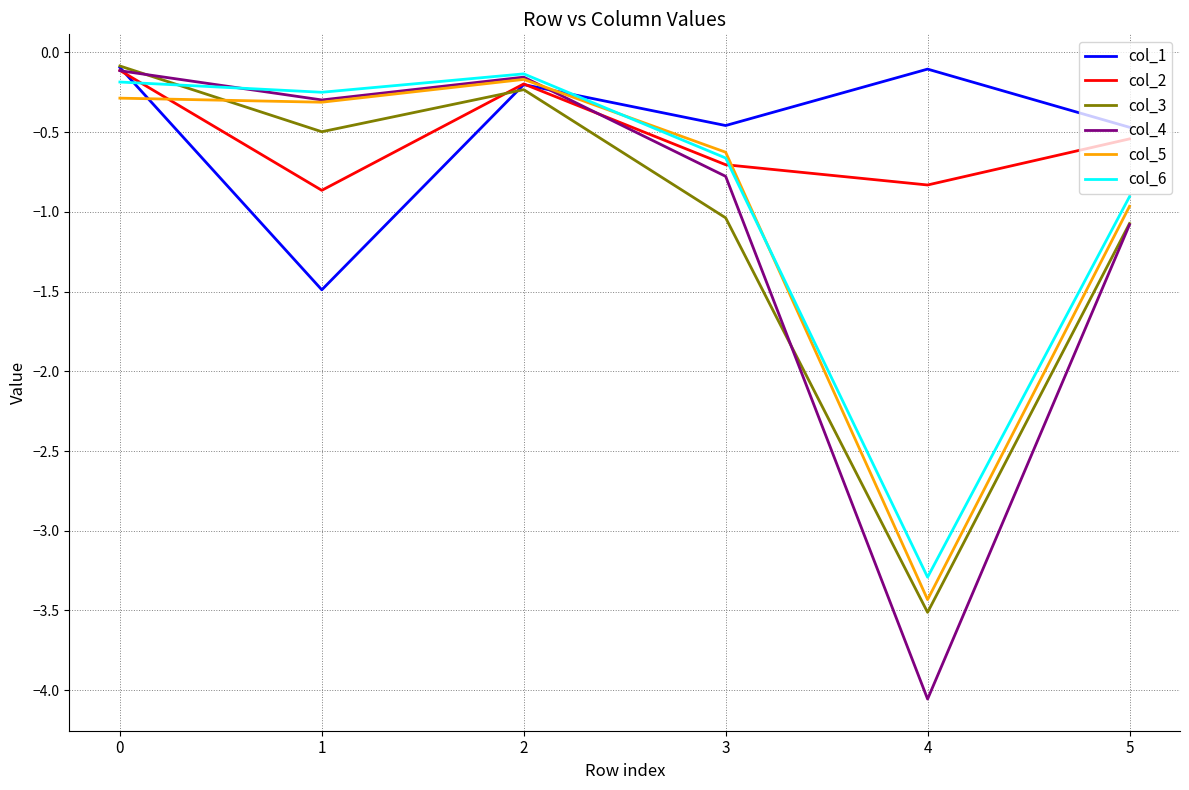

What is the highest value of the col_3 series?

-0.1